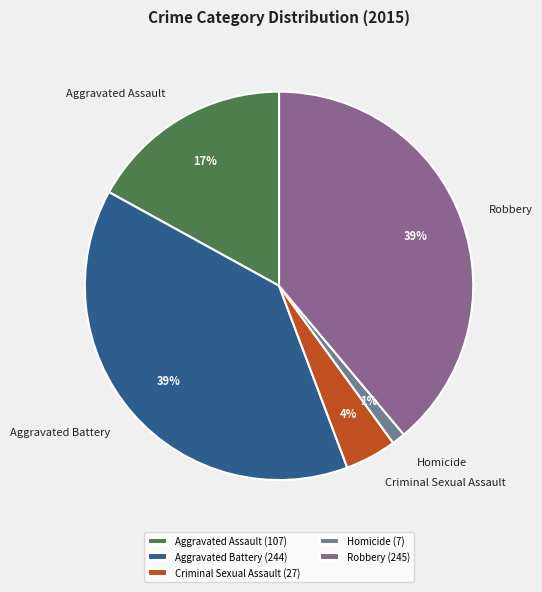

How many slices are in this pie chart?

5